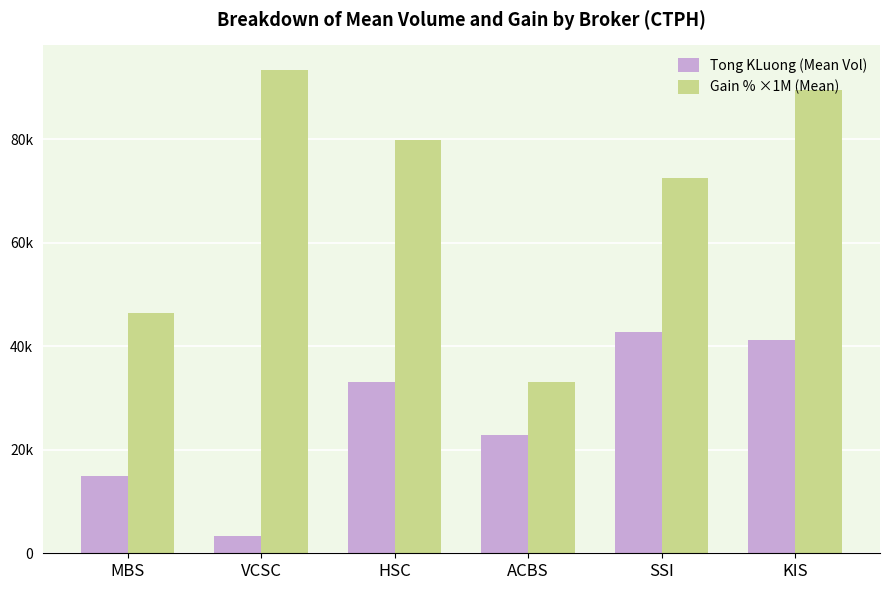

At MBS, list the series in order from smallest to largest.

Tong KLuong (Mean Vol), Gain % ×1M (Mean)